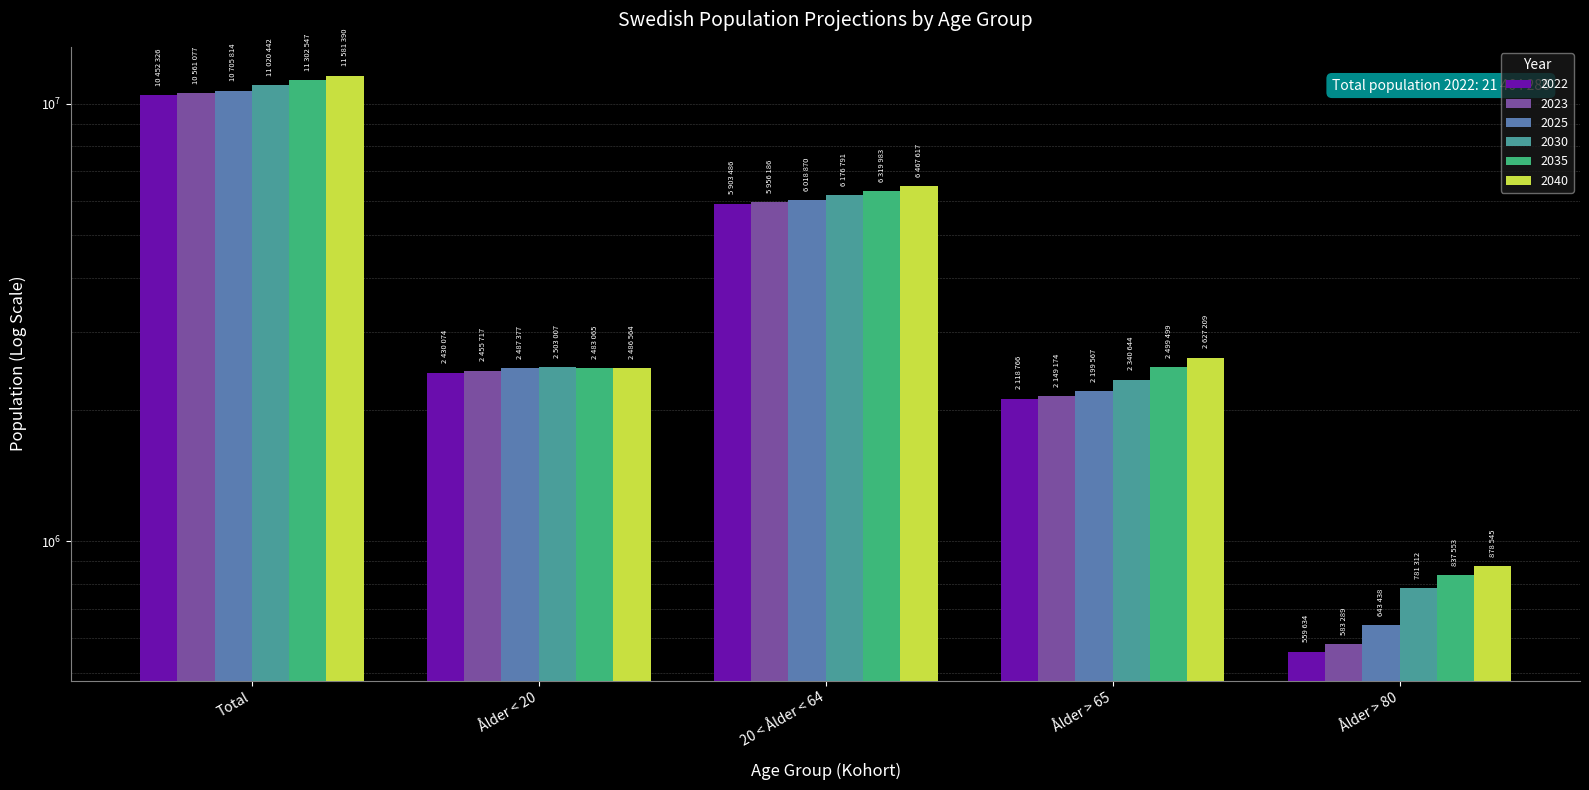

How many bars are there in total?

30